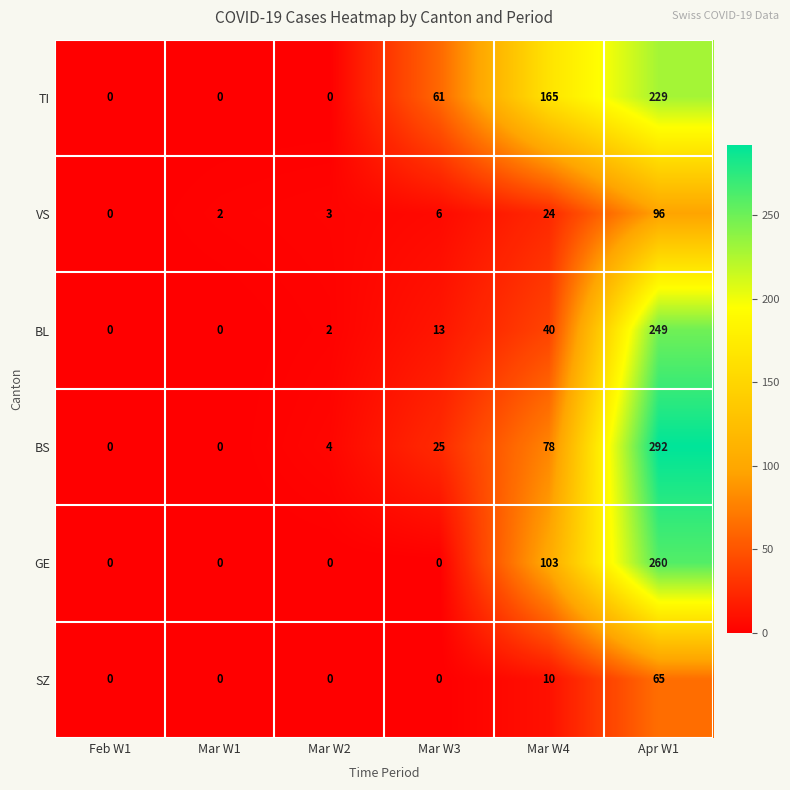

Which category has the highest value across all series?

Apr W1